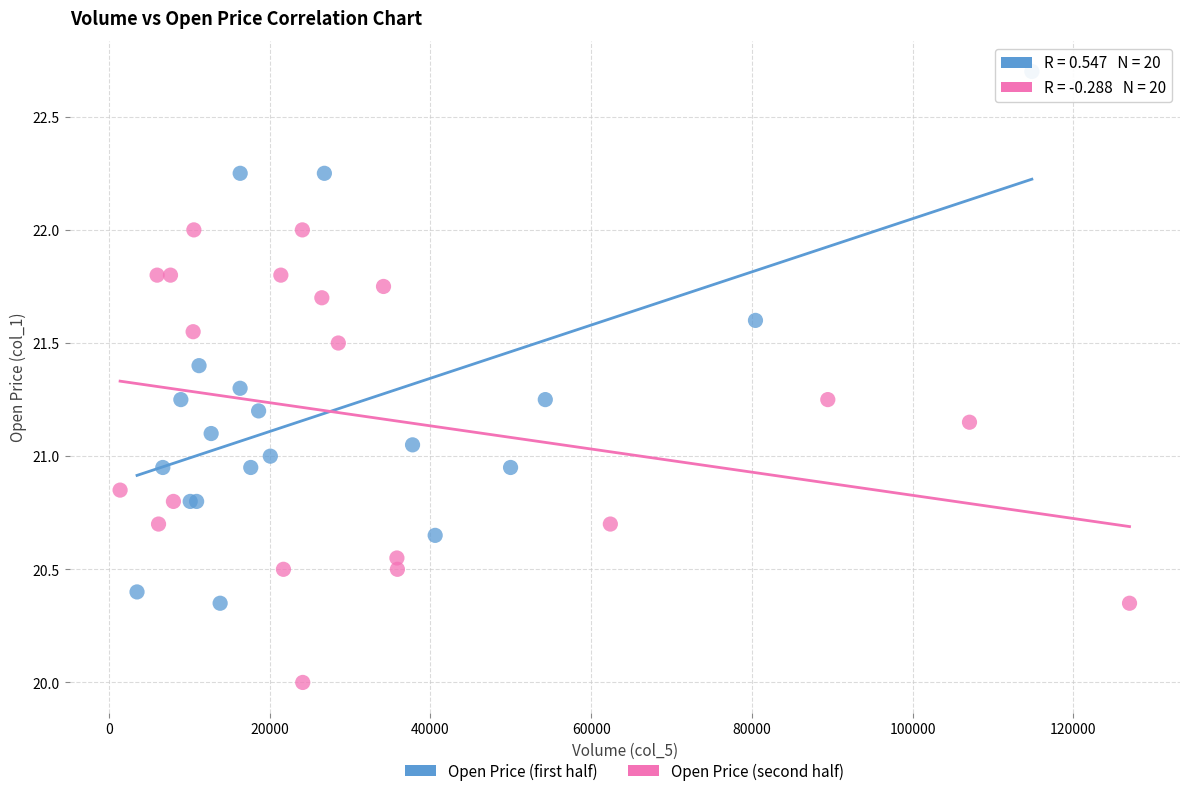

Which series has the largest Y range (max minus min)?

Open Price (first half)